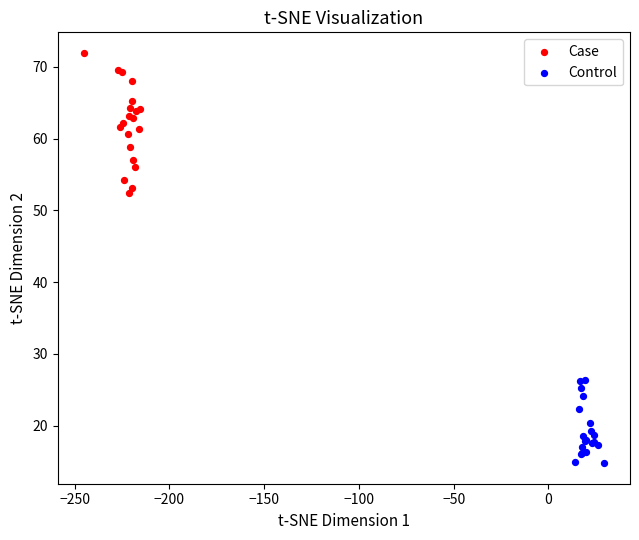

Which series has the widest spread of Y values?

Case